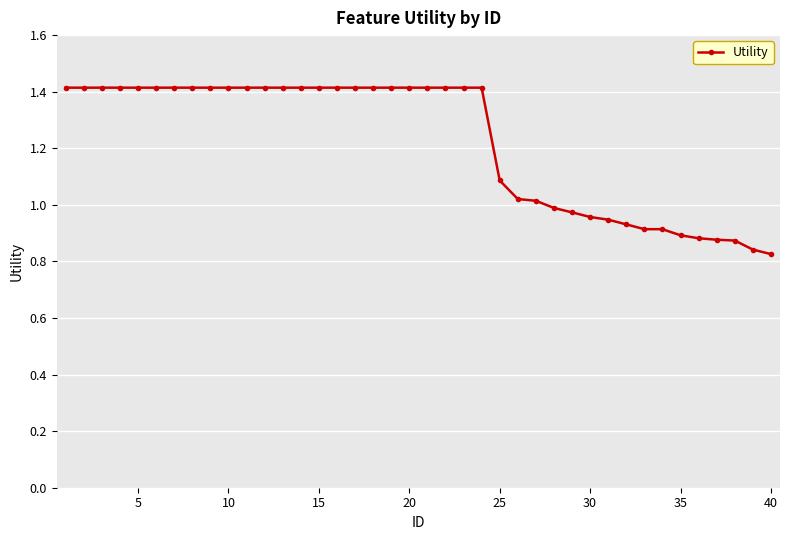

What is the value of the 15th point from the left?

1.4